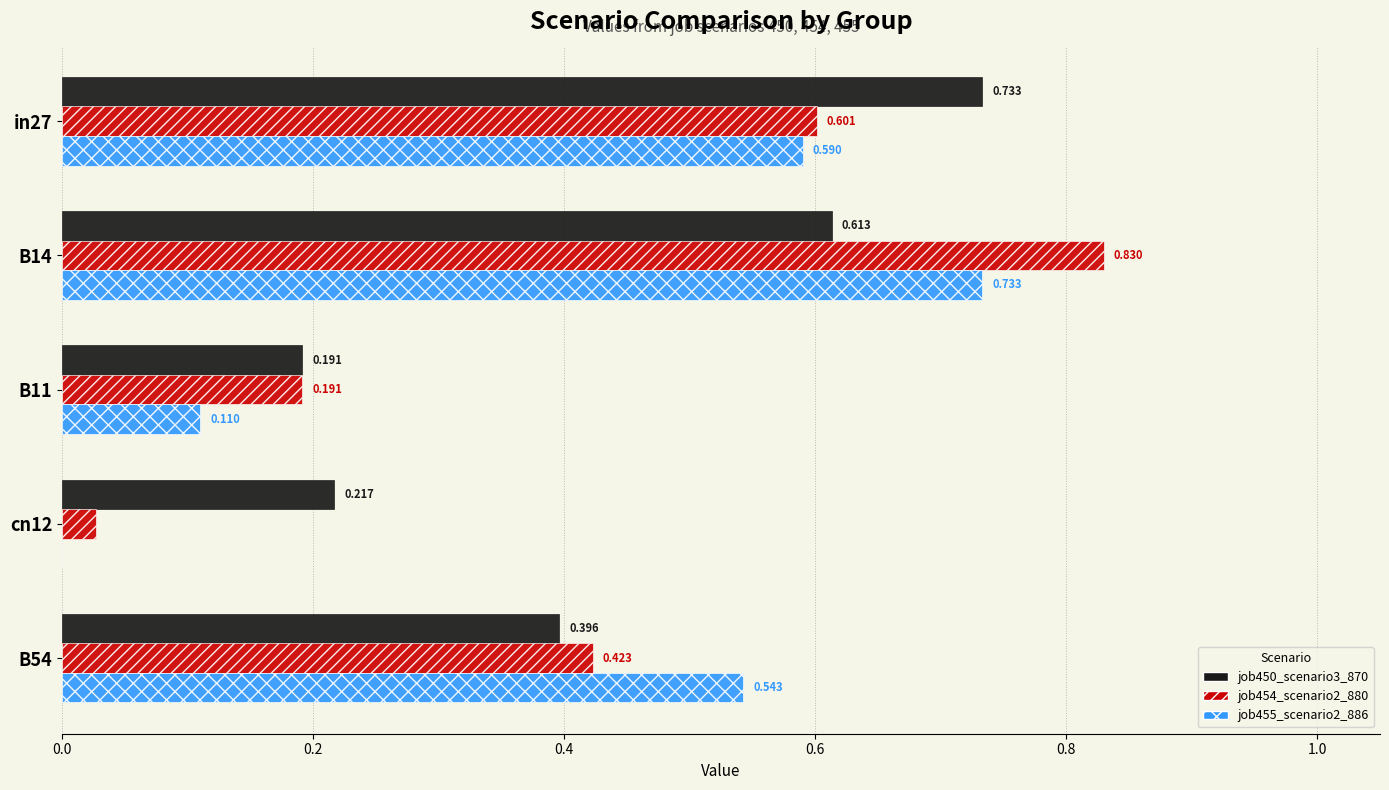

At which category is the sum across all series the highest?

B14